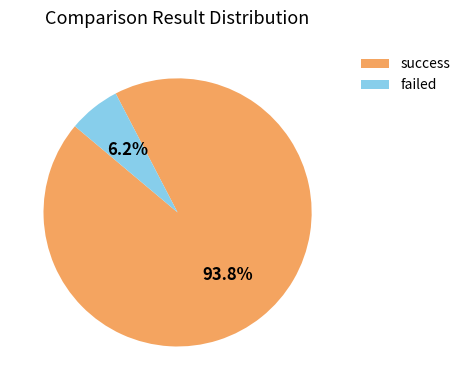

To the nearest percent, what is the average slice percentage?

50%